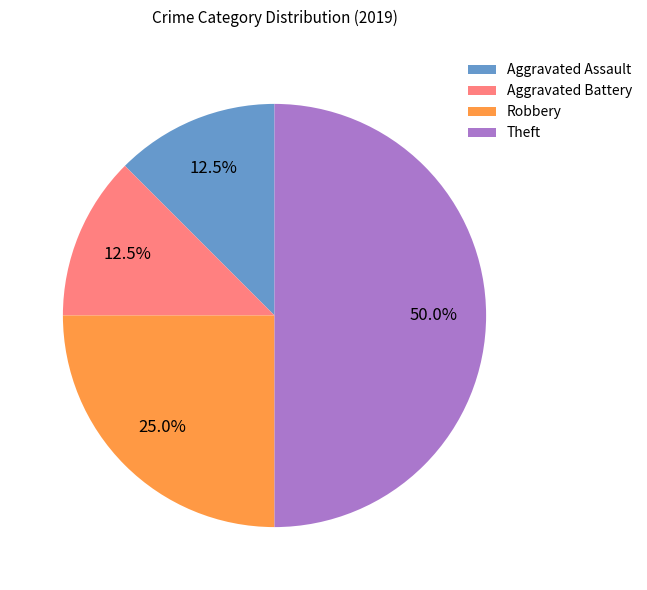

Does Aggravated Assault represent more than half of the total?

No